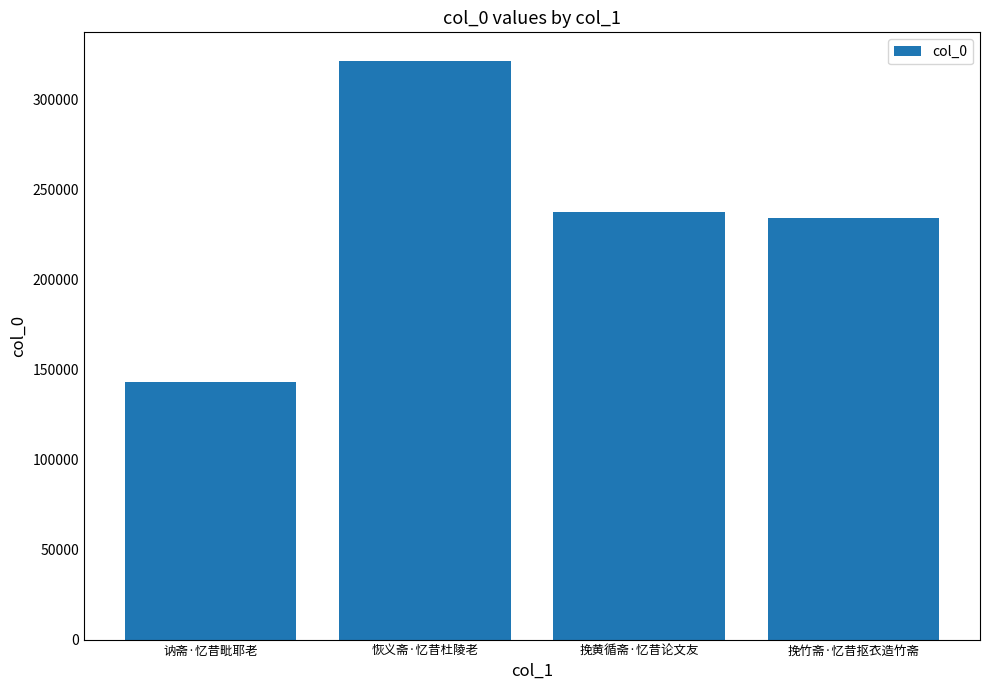

Rank the categories by value from lowest to highest.

讷斋·忆昔毗耶老, 挽竹斋·忆昔抠衣造竹斋, 挽黄循斋·忆昔论文友, 恢义斋·忆昔杜陵老